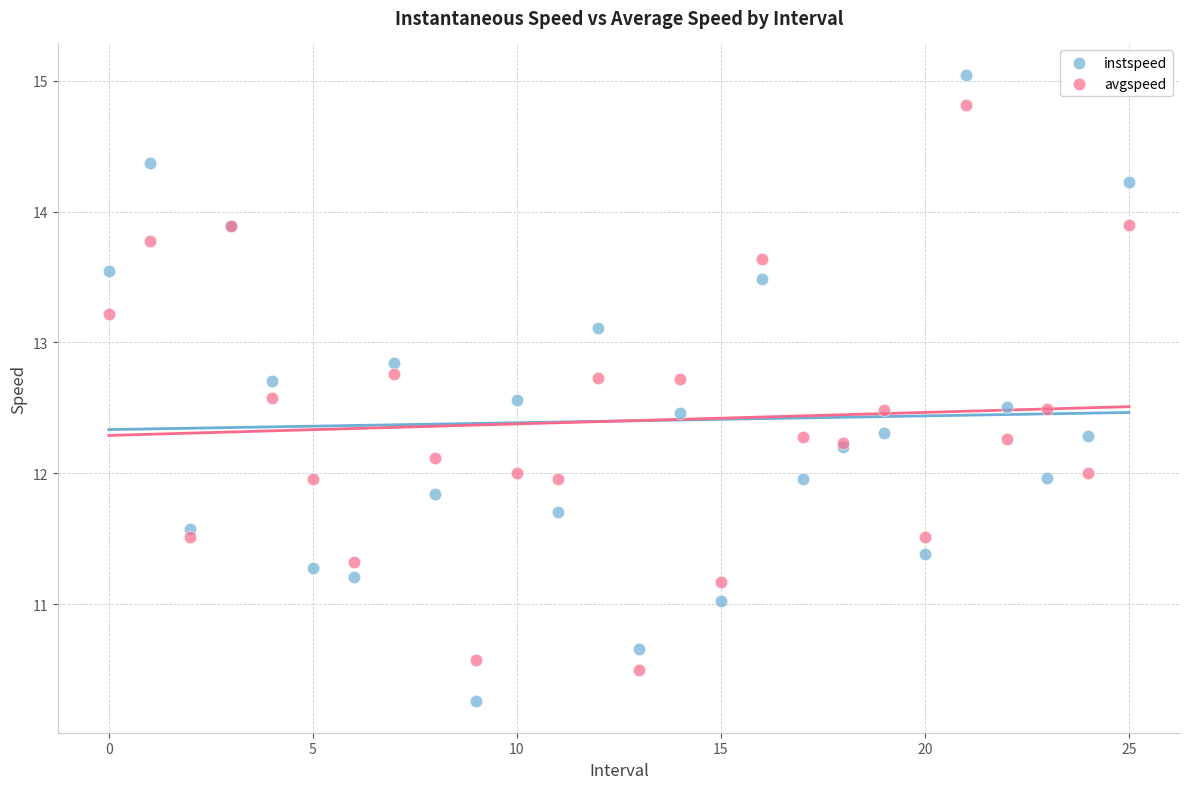

Which series contains the lowest Y value?

instspeed